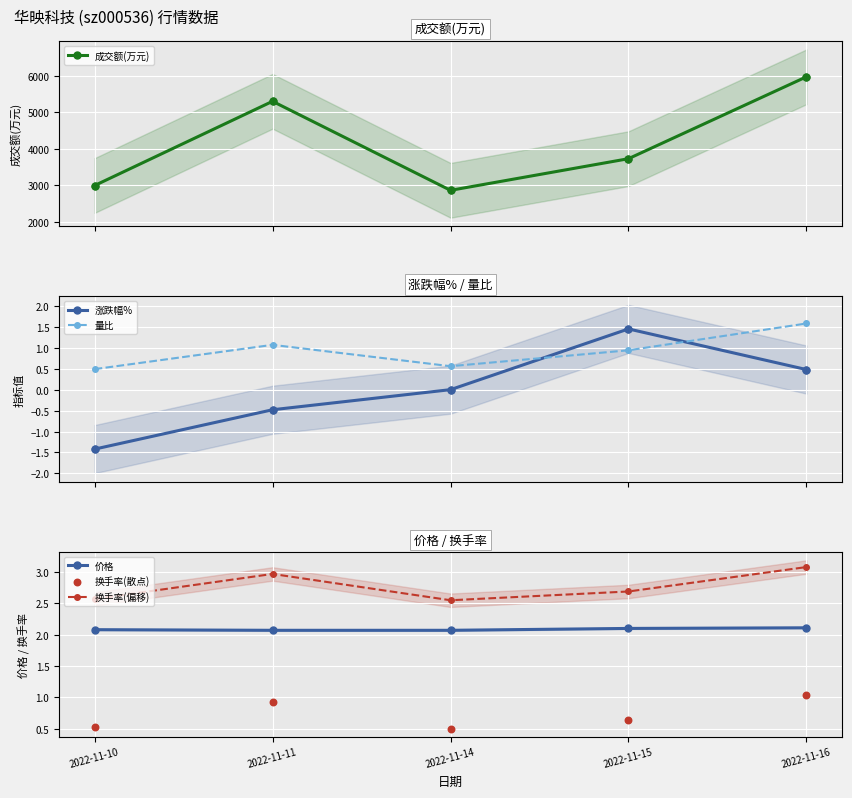

Which series contains the highest Y value?

成交额(万元)